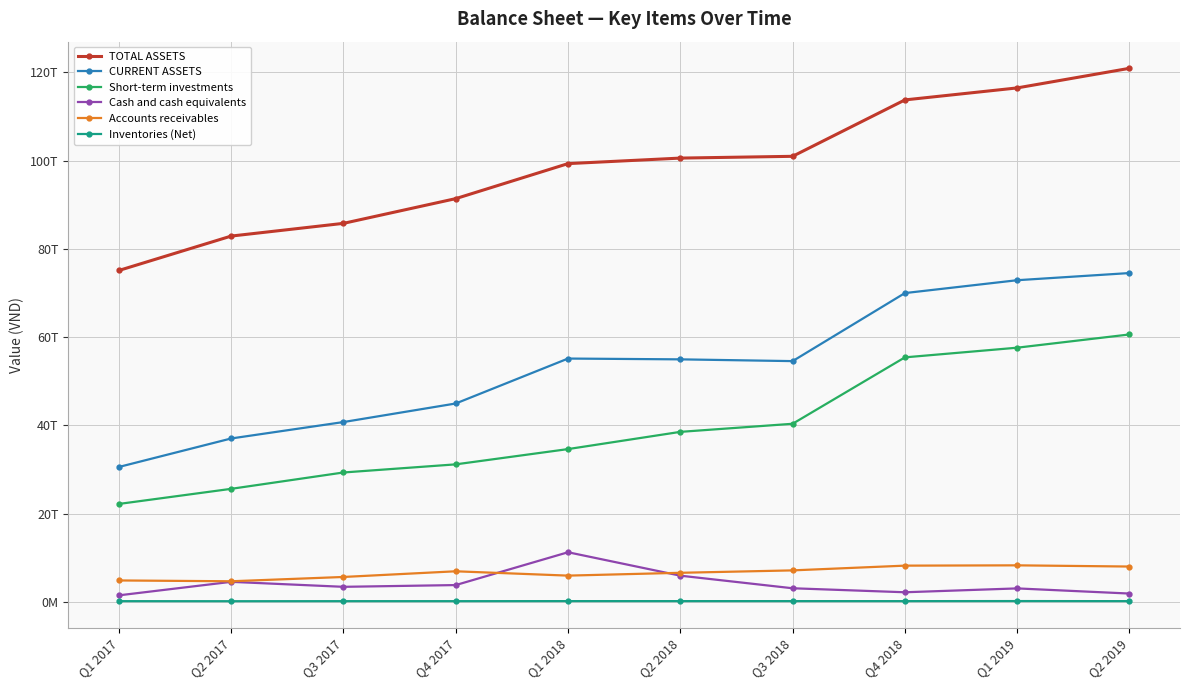

What is the lowest value of the CURRENT ASSETS series?

30561635973745